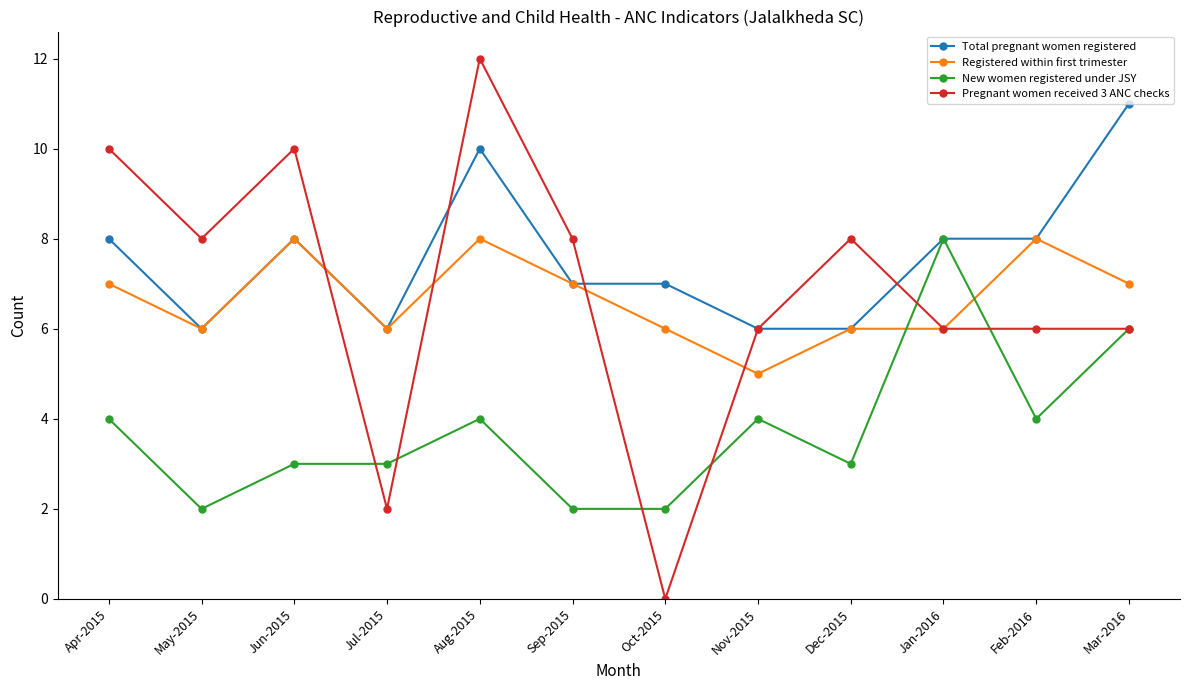

Is it true that Registered within first trimester equals 4 at Jun-2015?

False